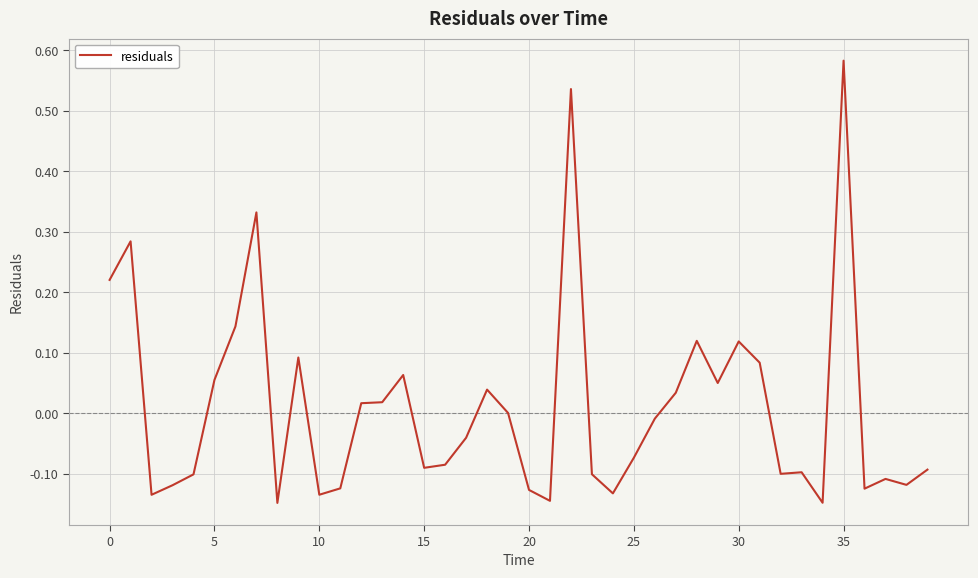

What is the difference between the maximum and minimum values?

0.7